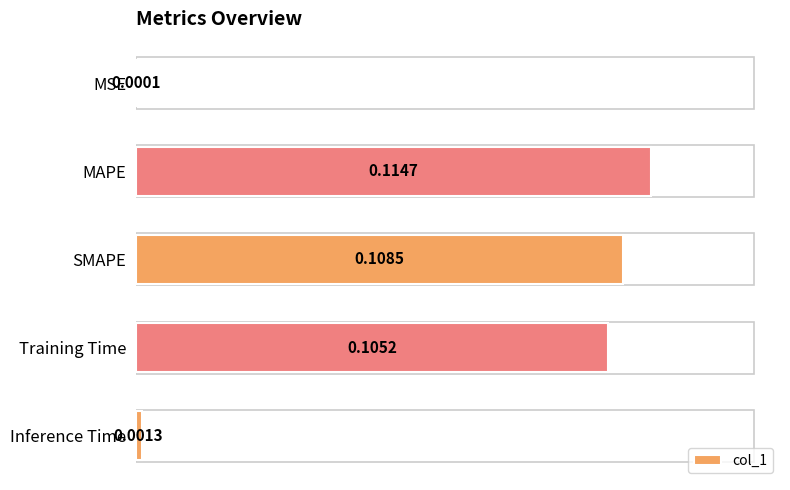

What is the sum of all values?

0.3